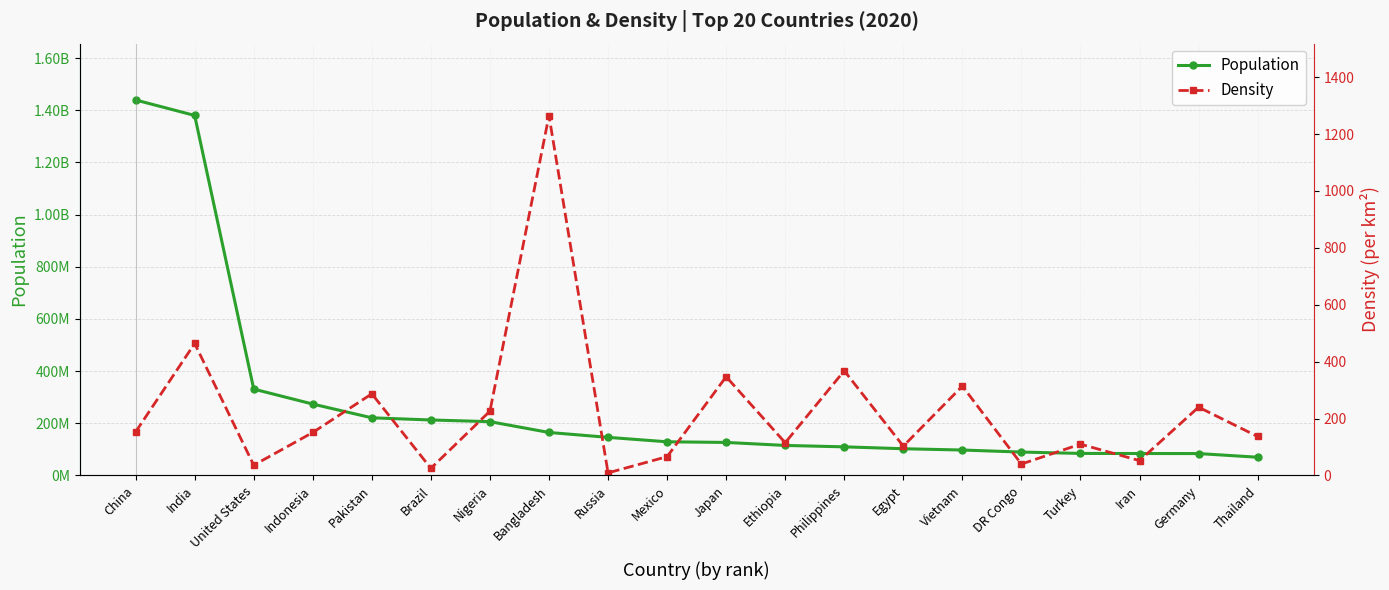

What is the difference between the highest and lowest values at Russia?

145934453